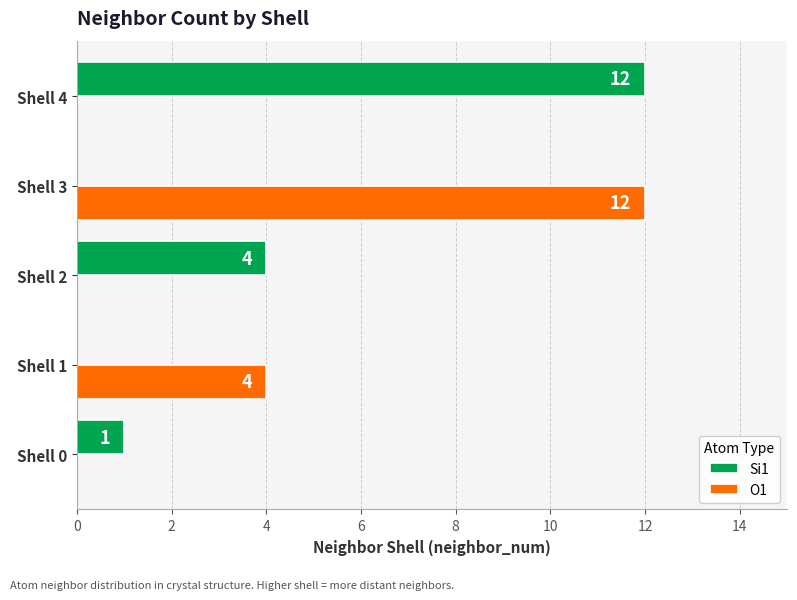

Between Shell 0 and Shell 4, which series saw the biggest shift?

Si1